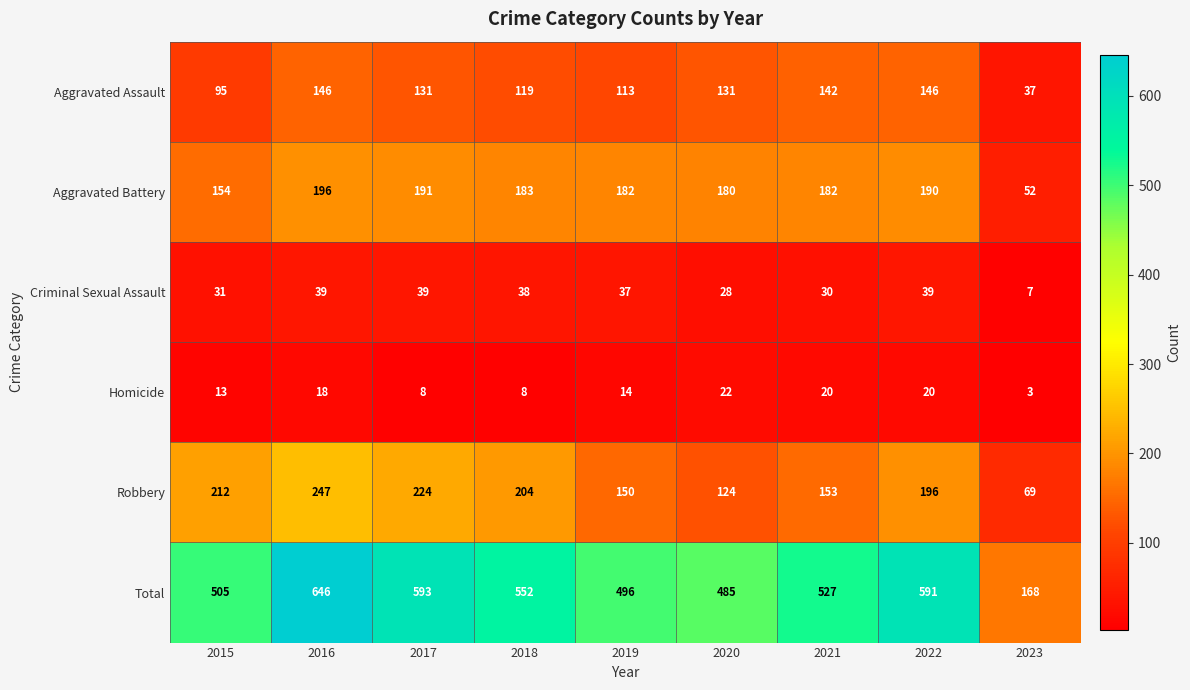

Which series has the largest range (max minus min)?

Total